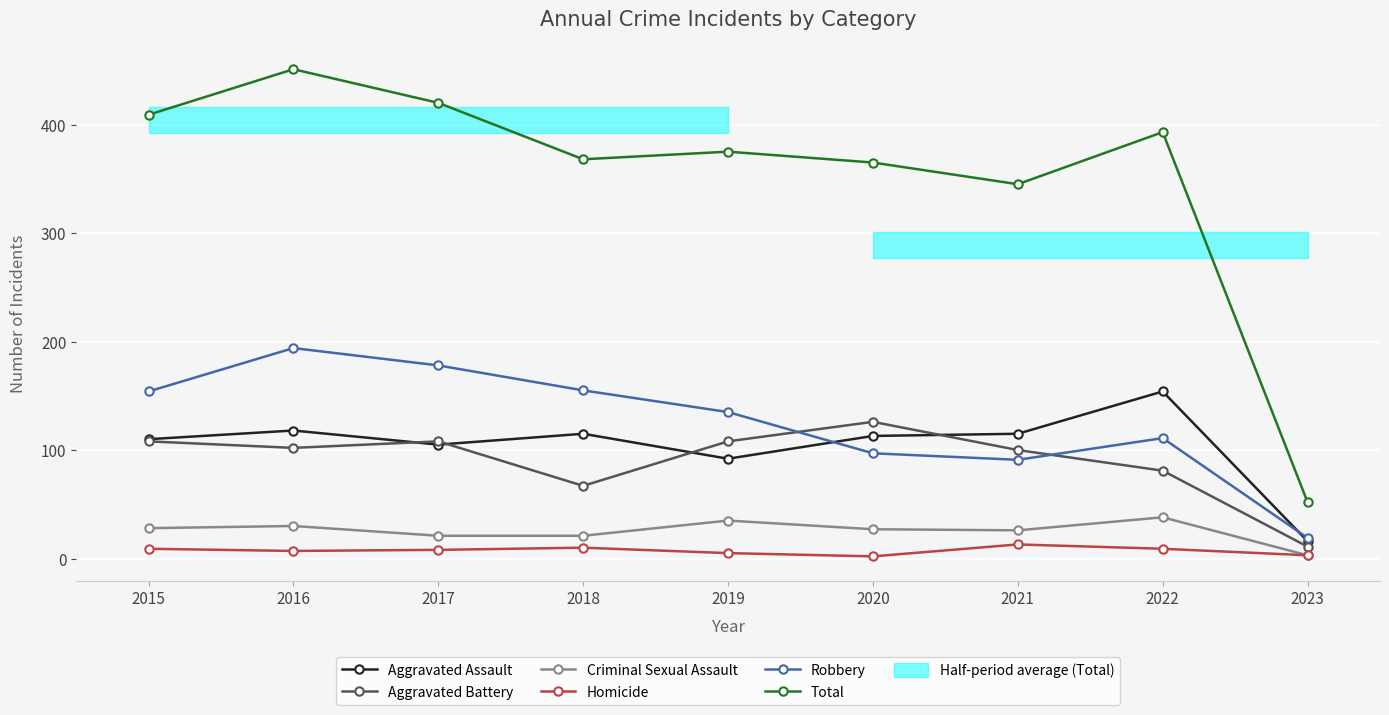

What is the value of the Total point at the 5th from the left?

375